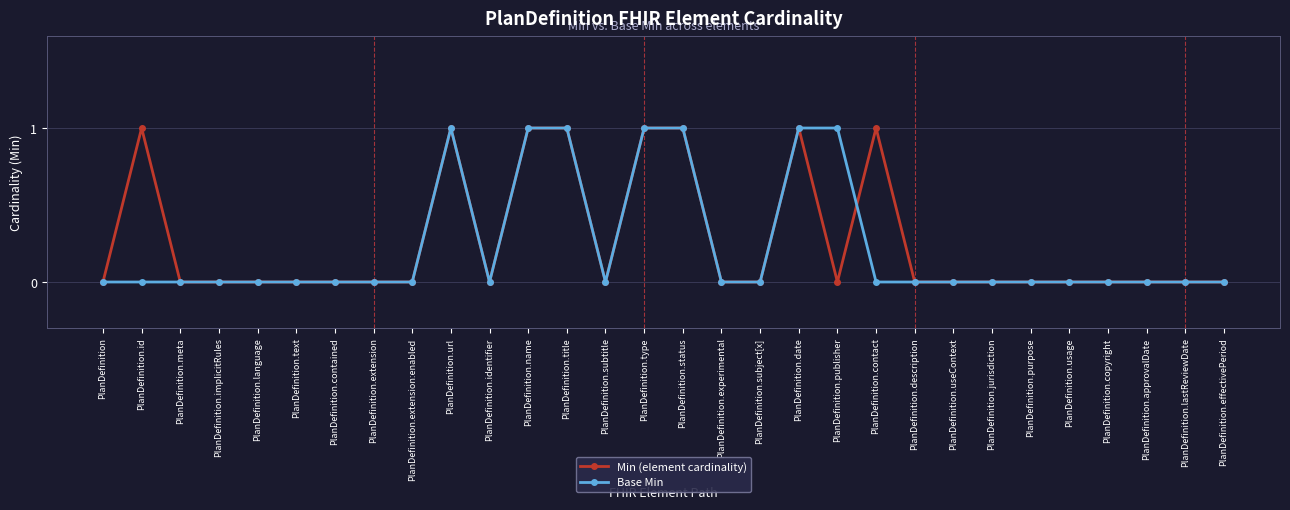

What is the sum of all Base Min values?

7